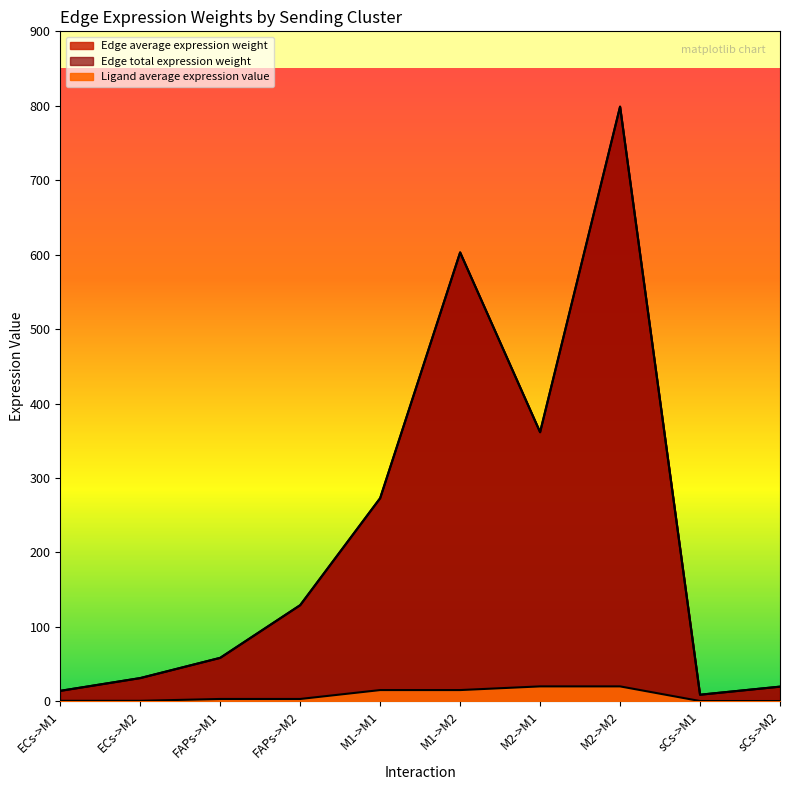

What value does the Edge total expression weight series have at sCs->M1?

9.0